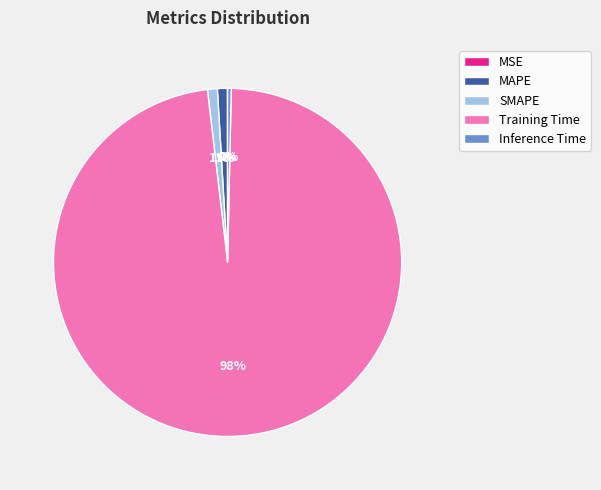

What is the largest slice in the pie chart?

Training Time